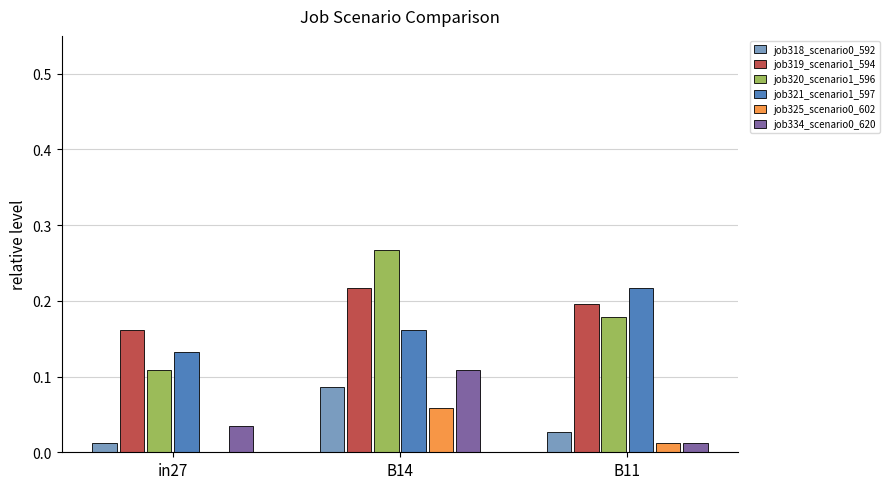

Is the value of job318_scenario0_592 at B11 greater than the value of job334_scenario0_620 at B11?

Yes